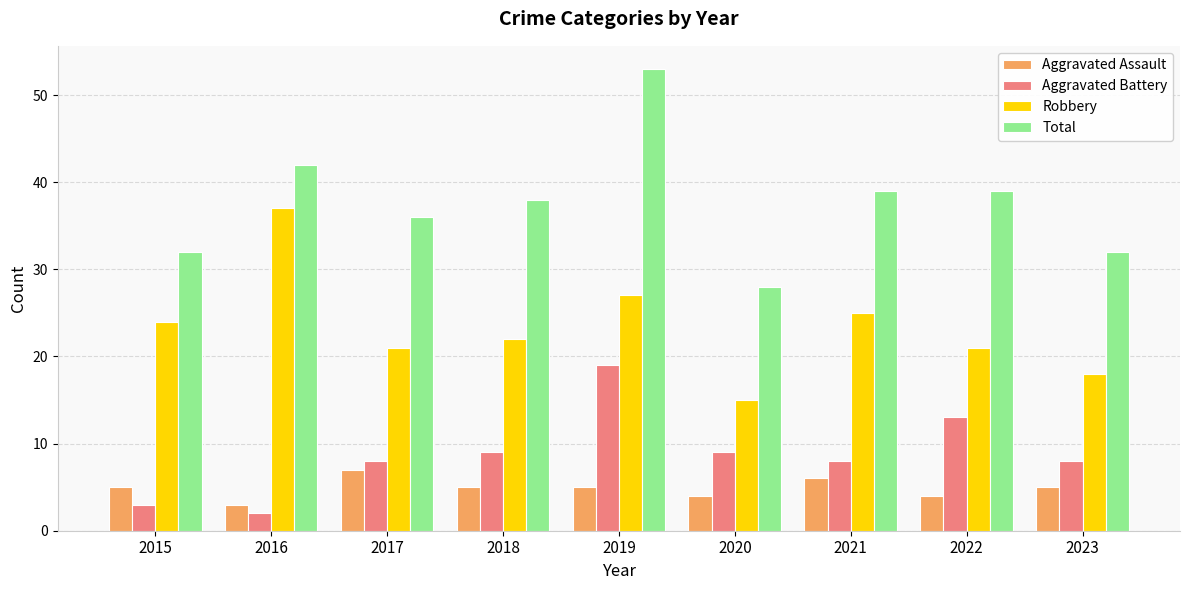

What is the sum of all Total values?

339